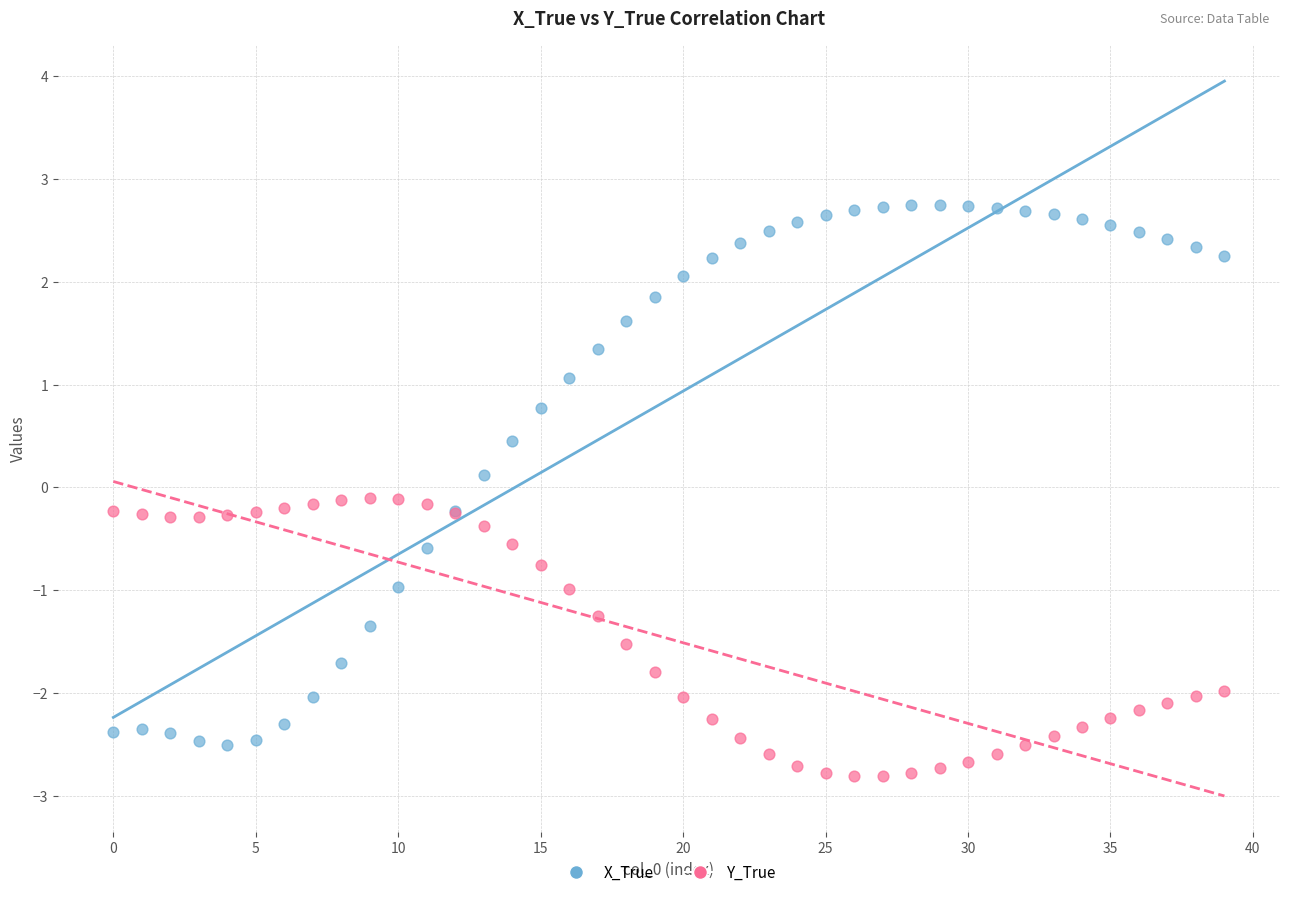

Which series has the largest Y range (max minus min)?

X_True